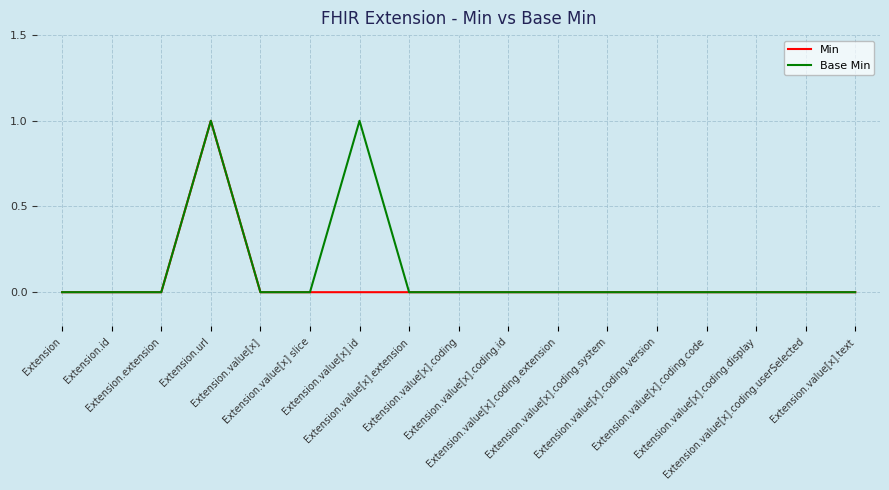

The value of Base Min at Extension.value[x].text is 0. True or false?

True